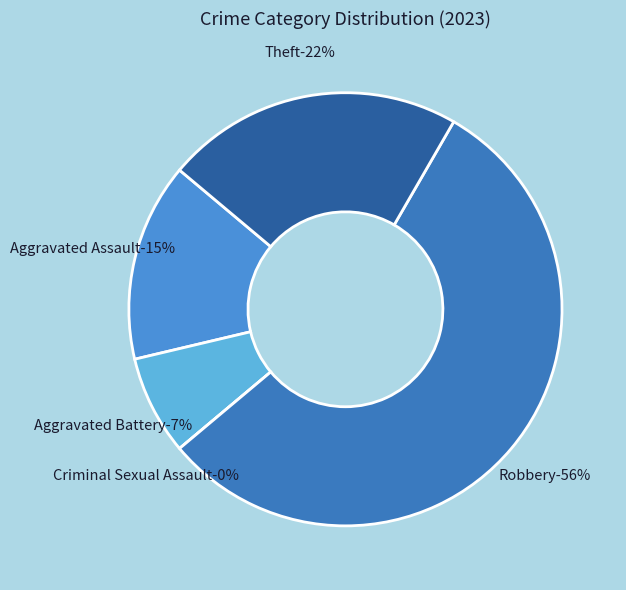

How many slices are in this pie chart?

5